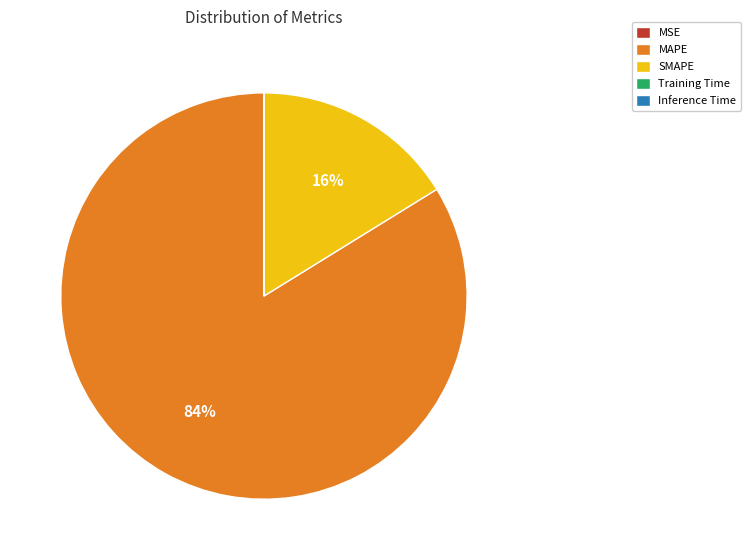

To the nearest percent, what is the average slice percentage?

20%